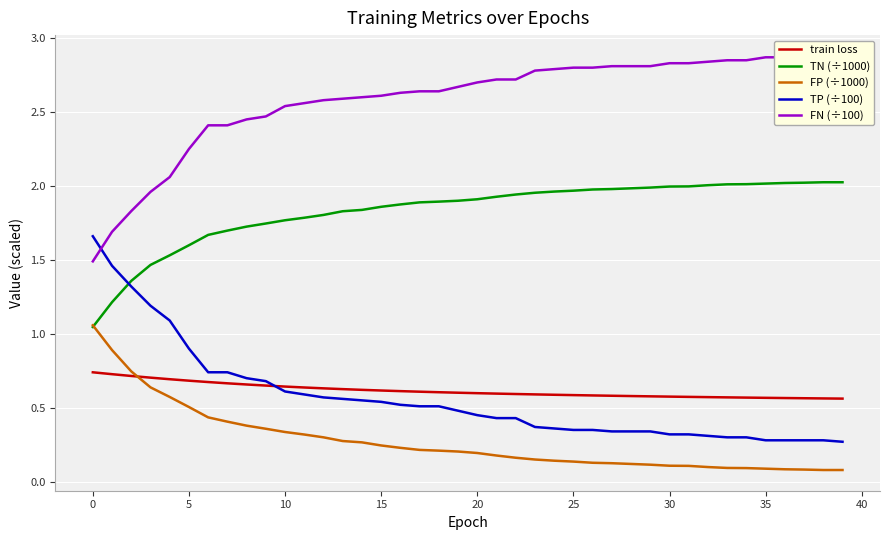

How many series are shown in this chart?

5